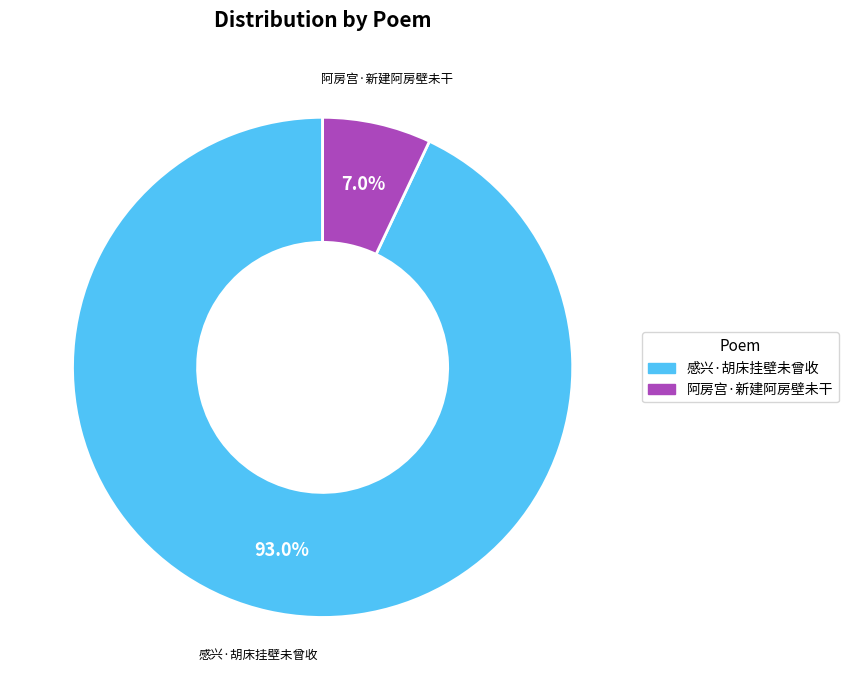

Do 感兴·胡床挂壁未曾收 and 阿房宫·新建阿房壁未干 together represent more than half of the pie?

Yes